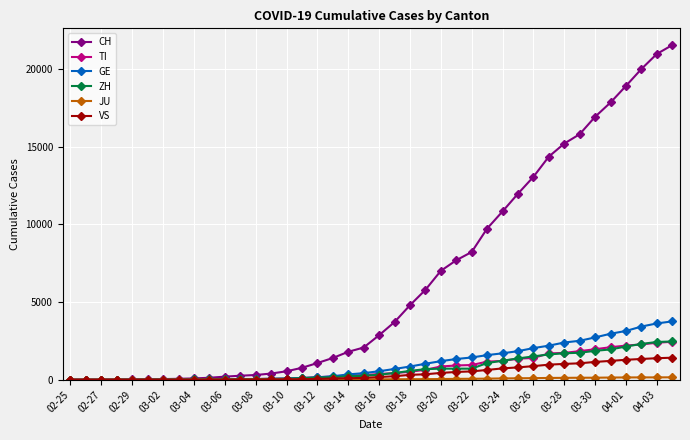

At how many categories does at least one series exceed 17546?

5